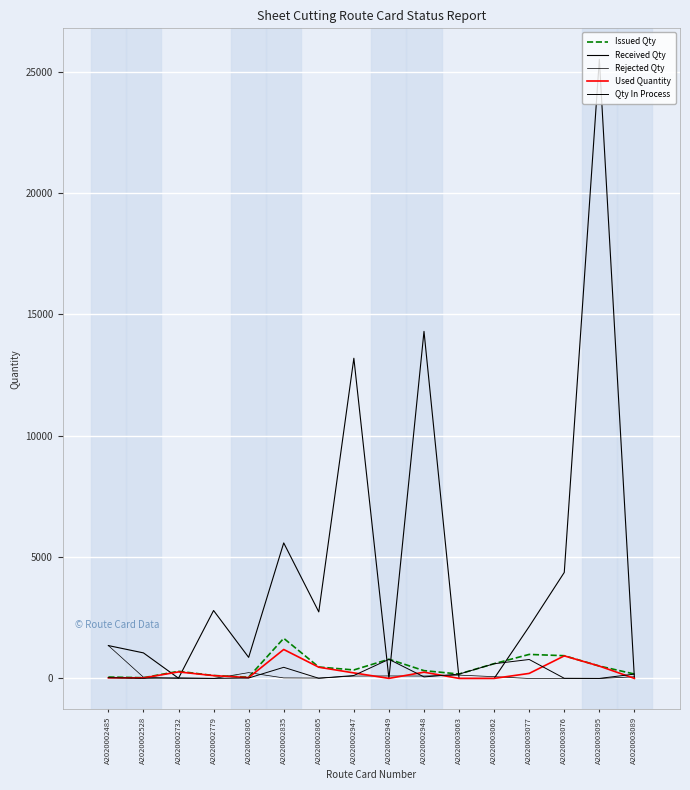

At which category is the sum across all series the highest?

A2020003095